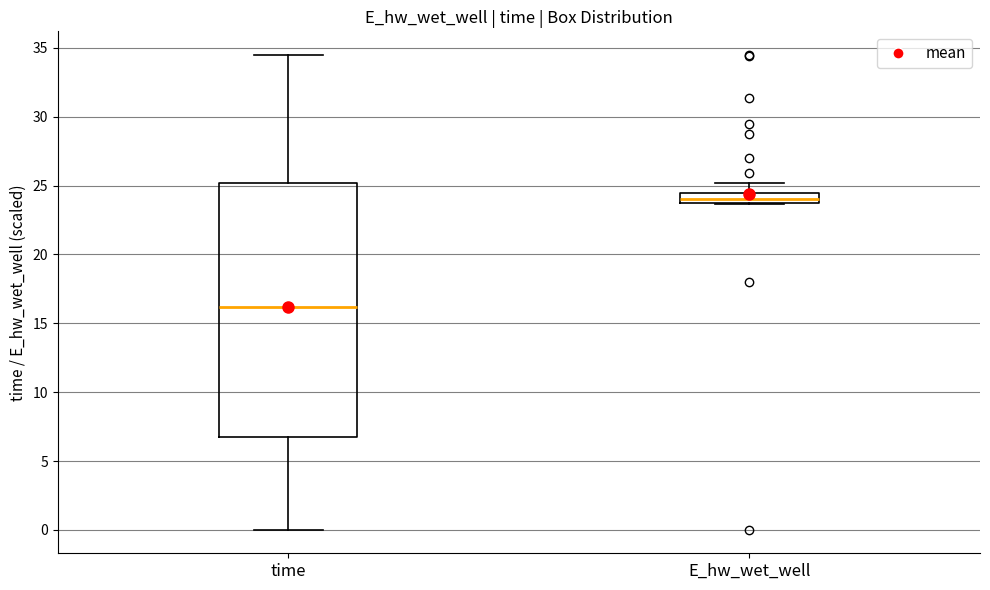

Which box has the lowest median line?

time